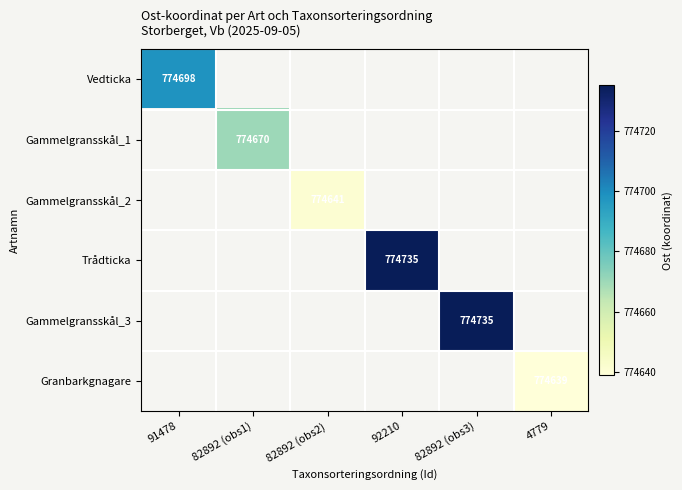

List the series in order of their peak value, highest first.

Vedticka, Gammelgransskål_1, Gammelgransskål_2, Trådticka, Gammelgransskål_3, Granbarkgnagare